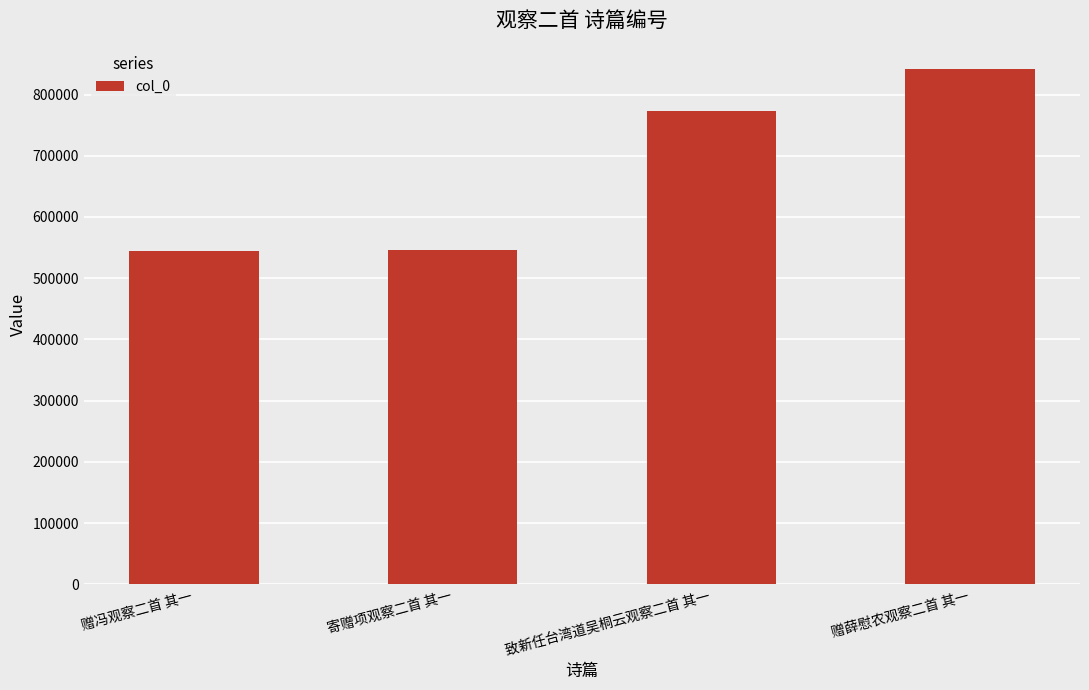

What is the change in value from 致新任台湾道吴桐云观察二首 其一 to 赠薛慰农观察二首 其一?

+68701